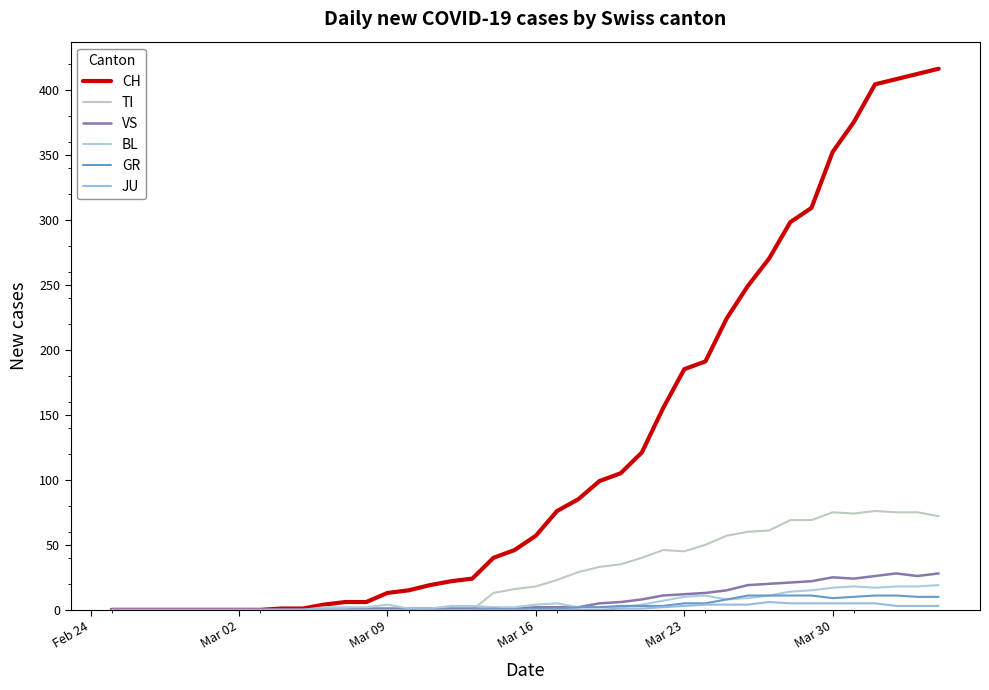

What is the maximum value for TI?

76